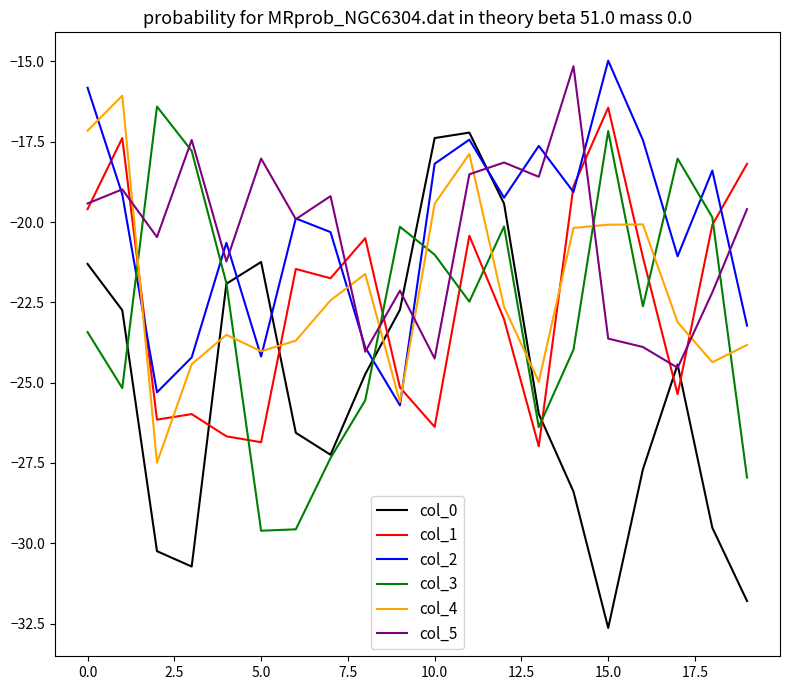

Which series has the largest range (max minus min)?

col_0